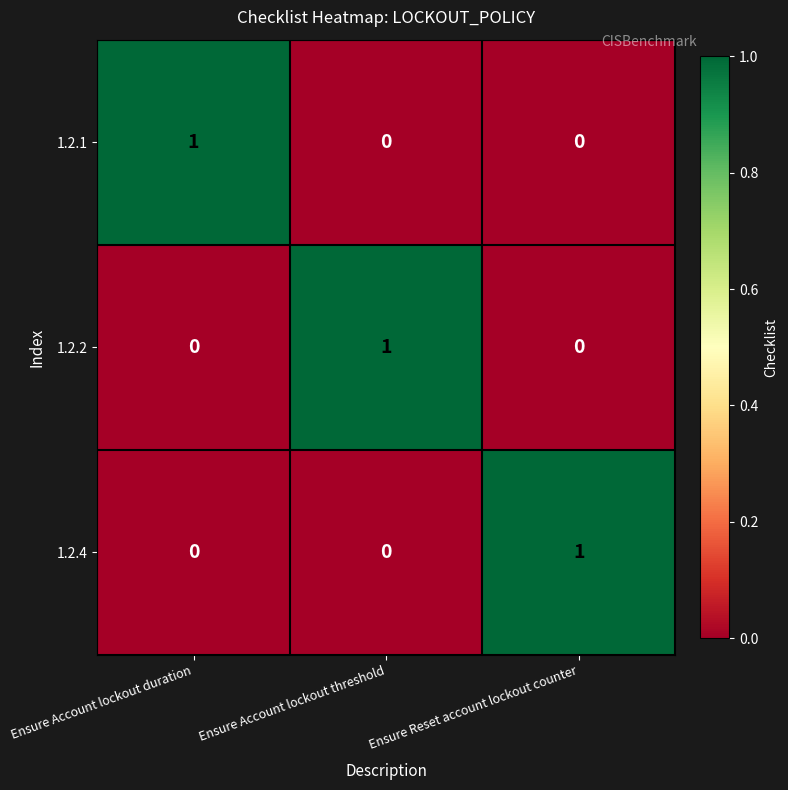

At which label does 1.2.2 reach its peak?

Ensure Account lockout threshold